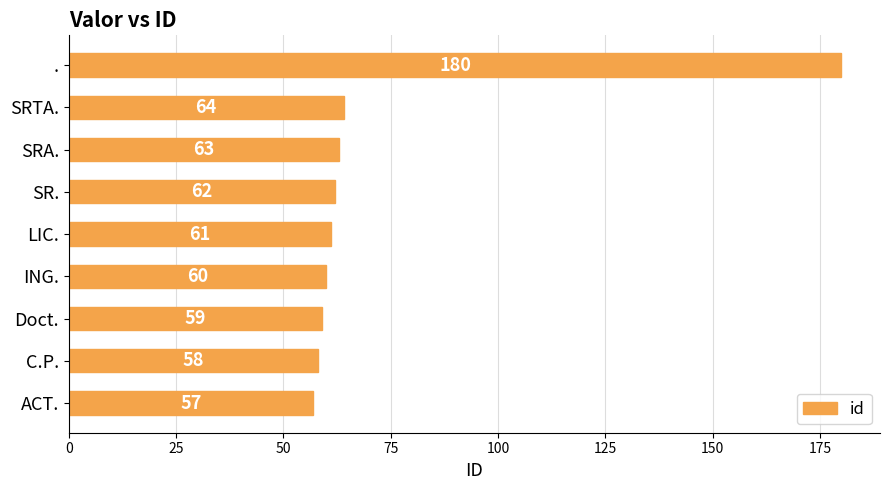

Rank the categories by value from highest to lowest.

., SRTA., SRA., SR., LIC., ING., Doct., C.P., ACT.